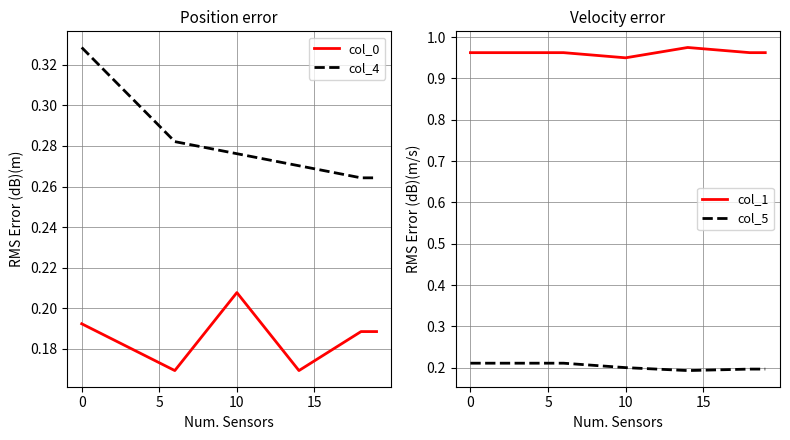

The value of col_0 at 15 is 0.1. True or false?

False